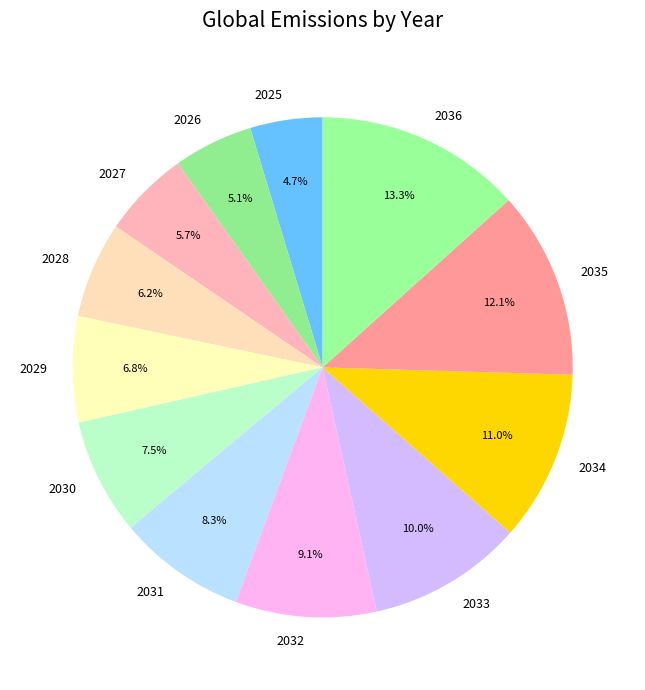

Is the sum of 2033 and 2029 greater than half?

No